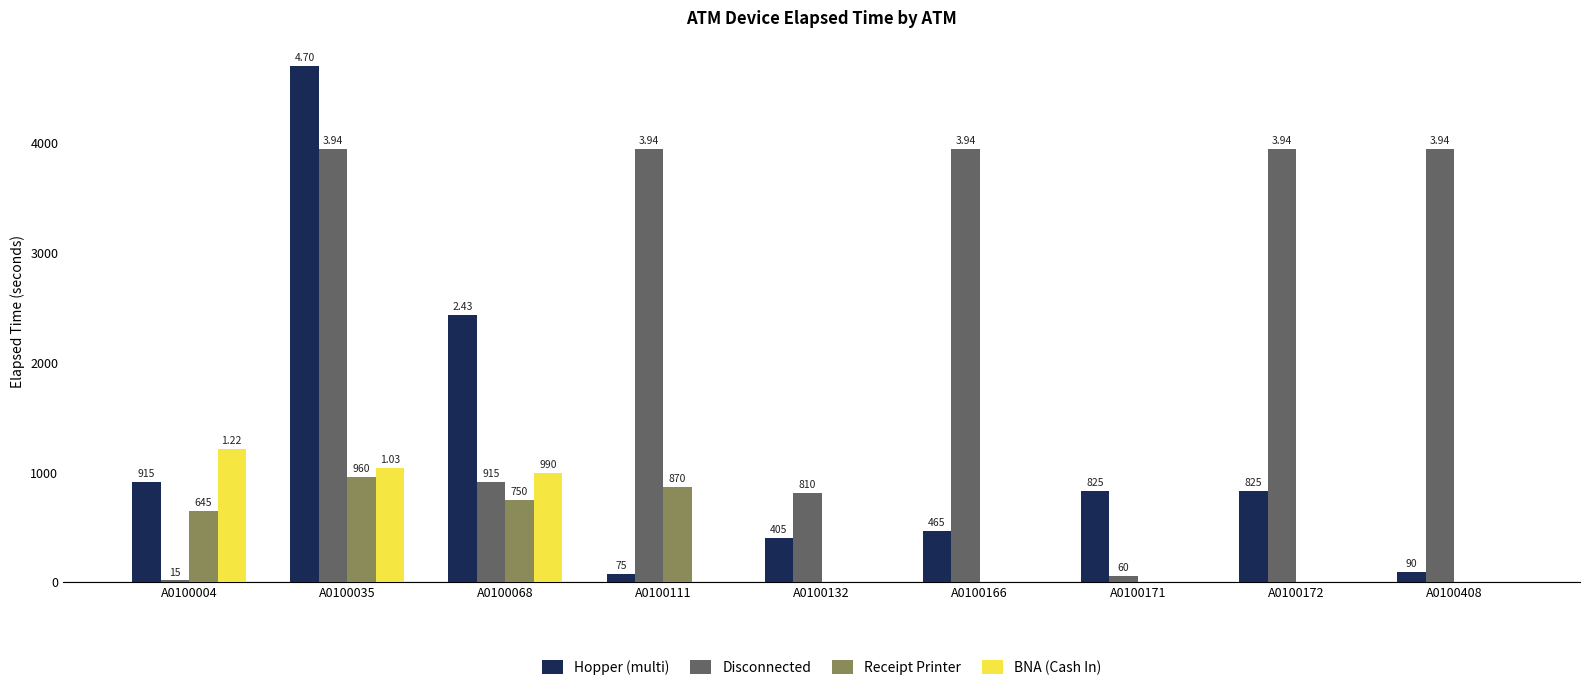

Count the number of data series in this chart.

4